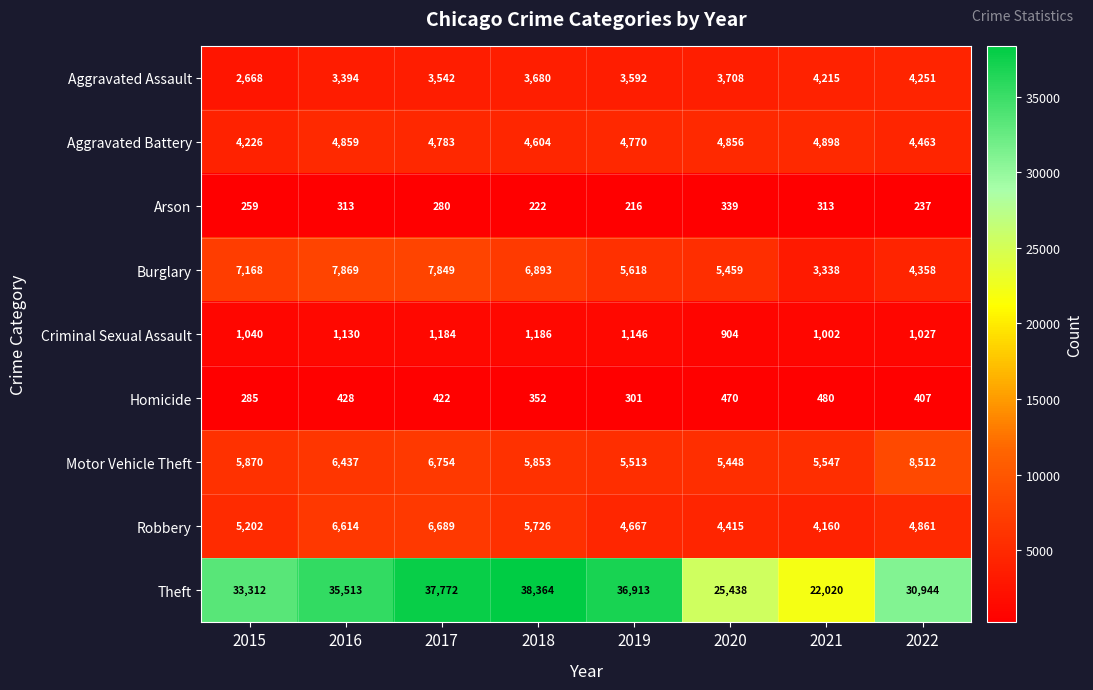

What is the spread (max minus min) of values at 2022?

30707